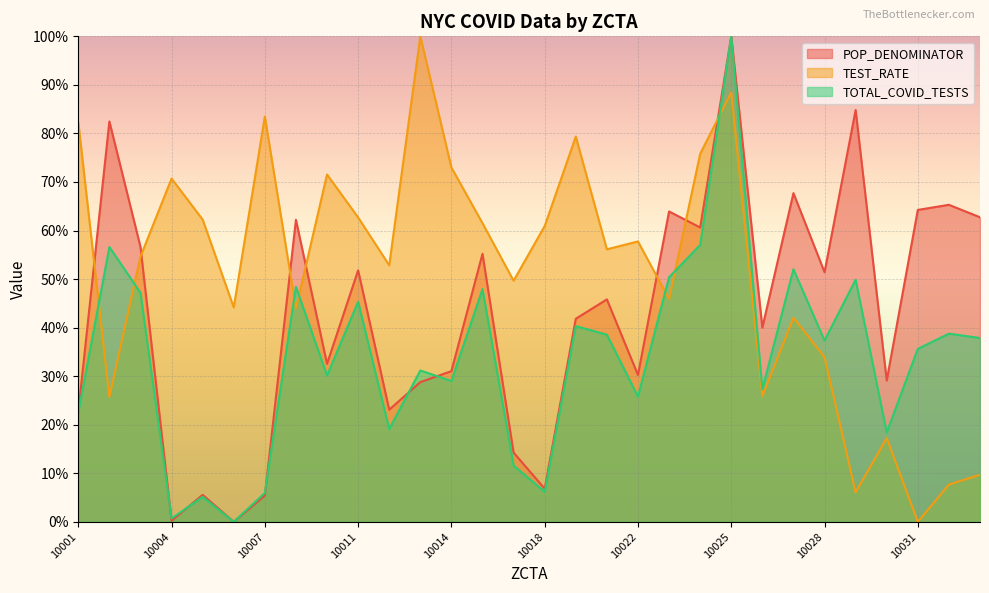

What is the sum of the TOTAL_COVID_TESTS values at 10005 and 10032?

43.9